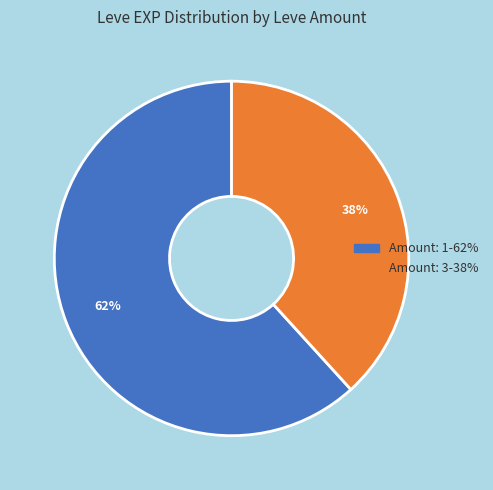

To the nearest percent, what is the average slice percentage?

50%